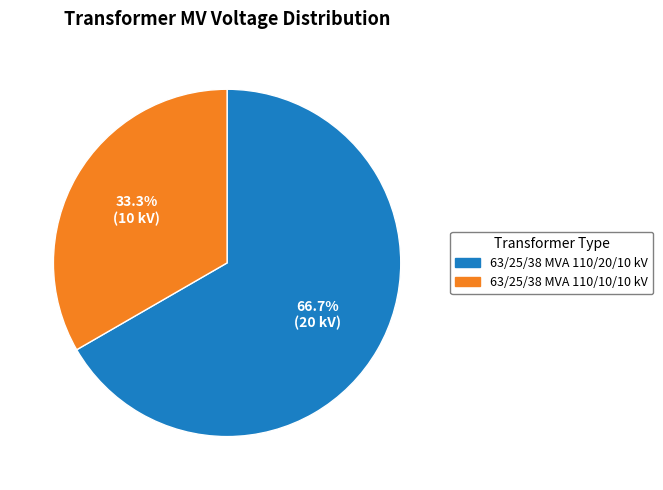

How many slices are in this pie chart?

2